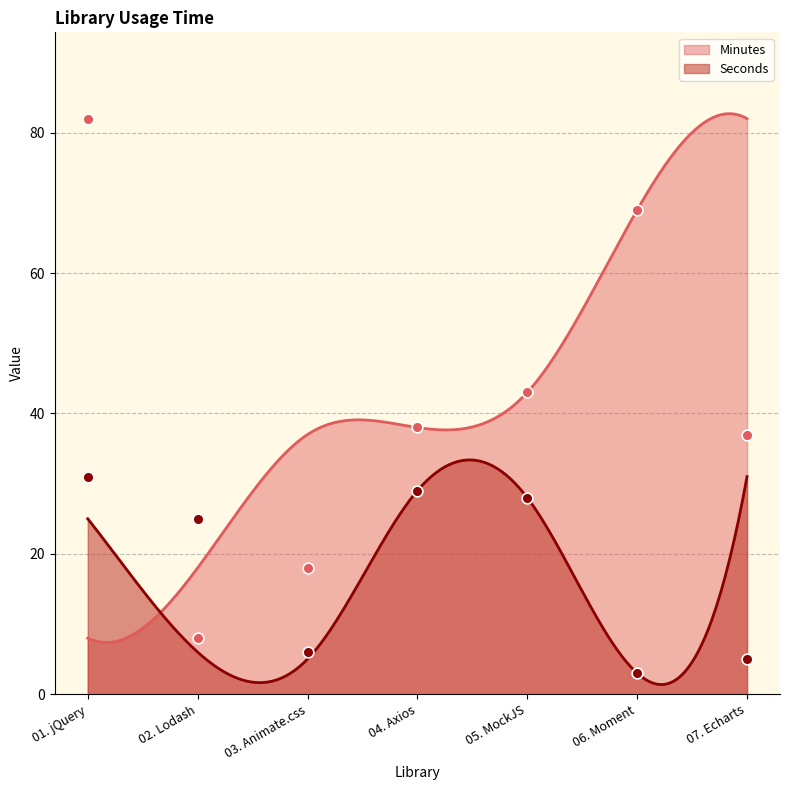

At how many categories does at least one series exceed 38?

3